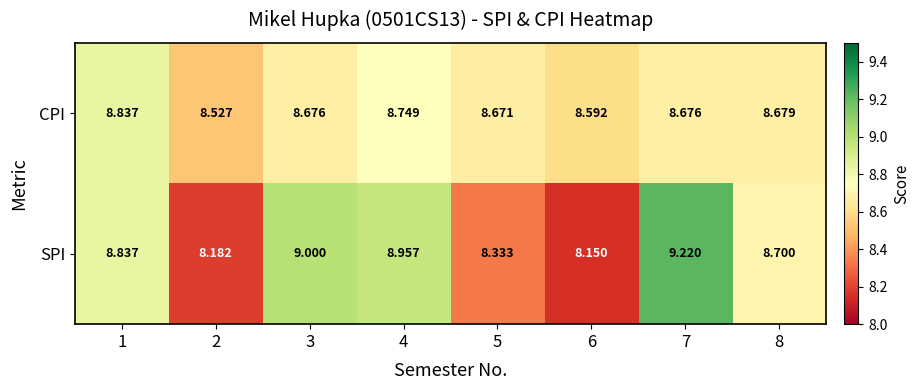

Rank the series at 7 from highest to lowest value.

SPI, CPI